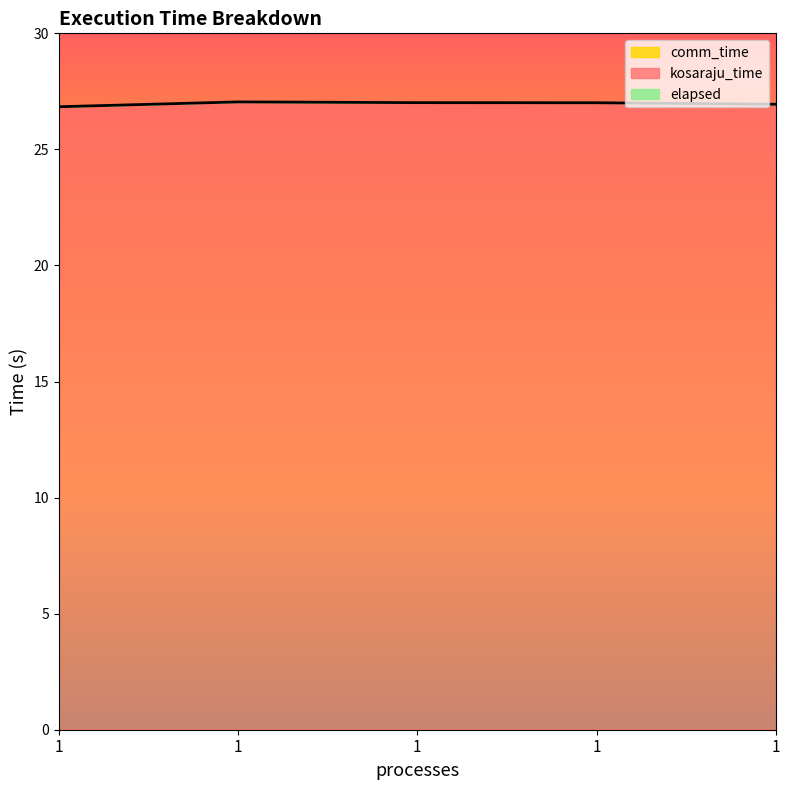

True or false: kosaraju_time and elapsed intersect in this chart.

False